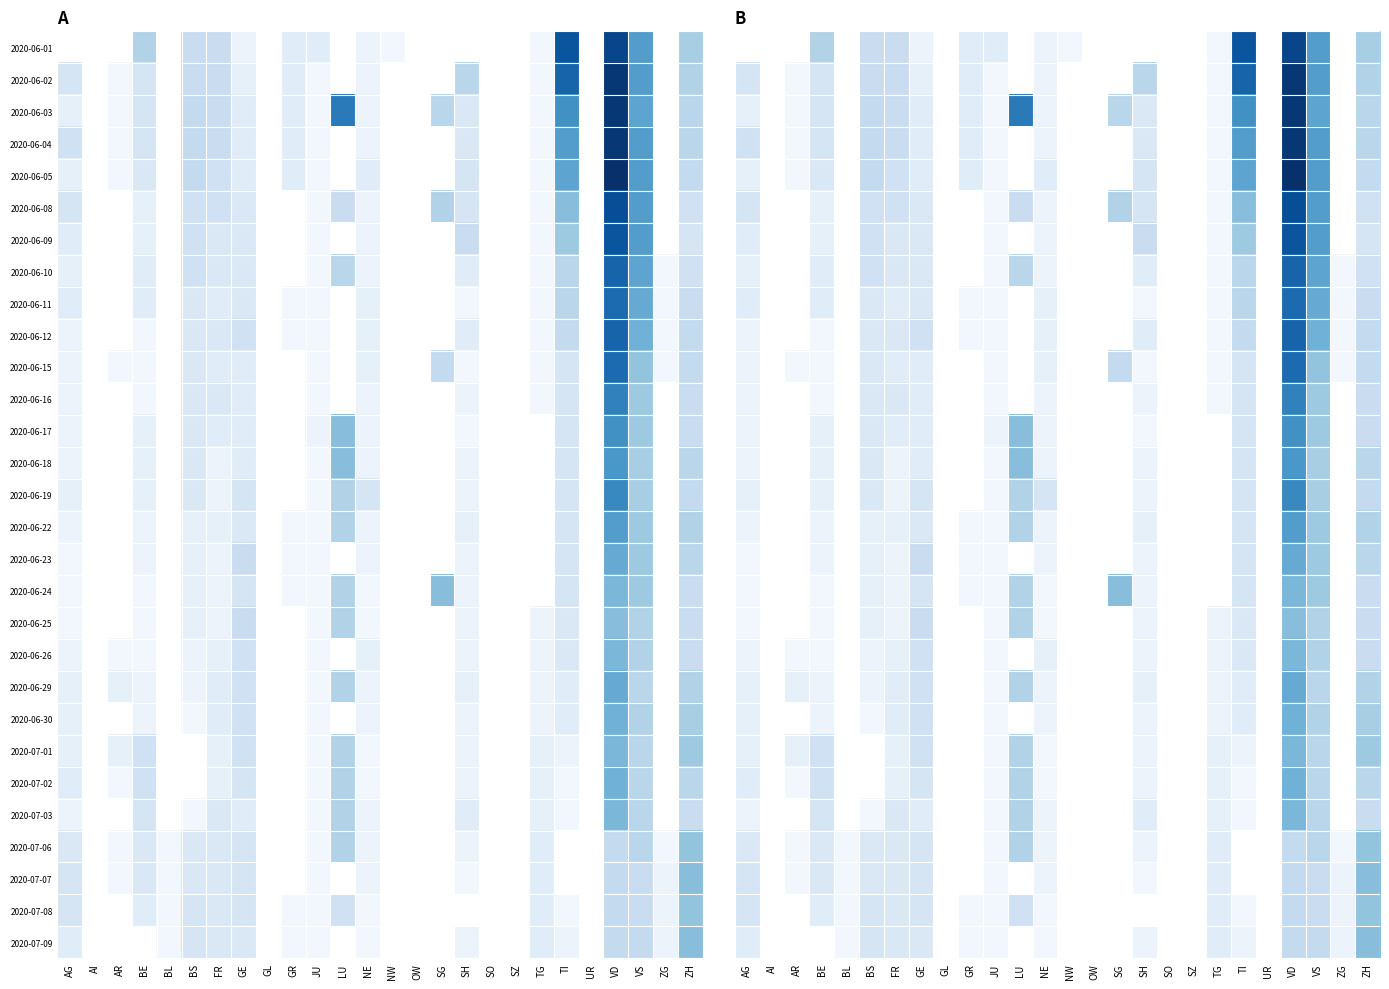

At how many categories does at least one series exceed 5?

13